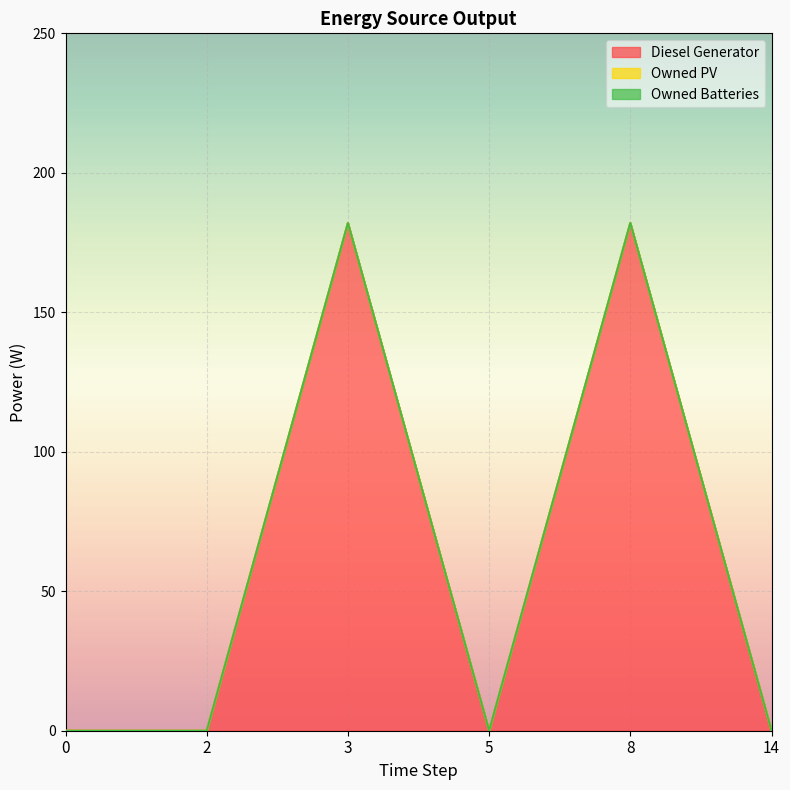

What are all the series names shown in the legend?

Diesel Generator, Owned PV, Owned Batteries